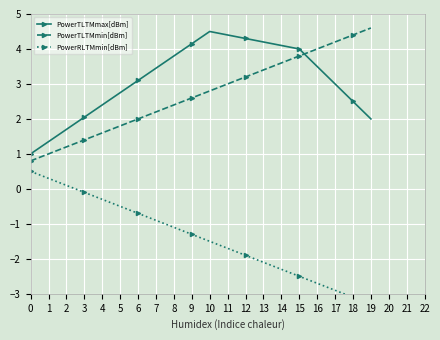

True or false: PowerRLTMmin[dBm] has a value of -3.3 at 19.

True